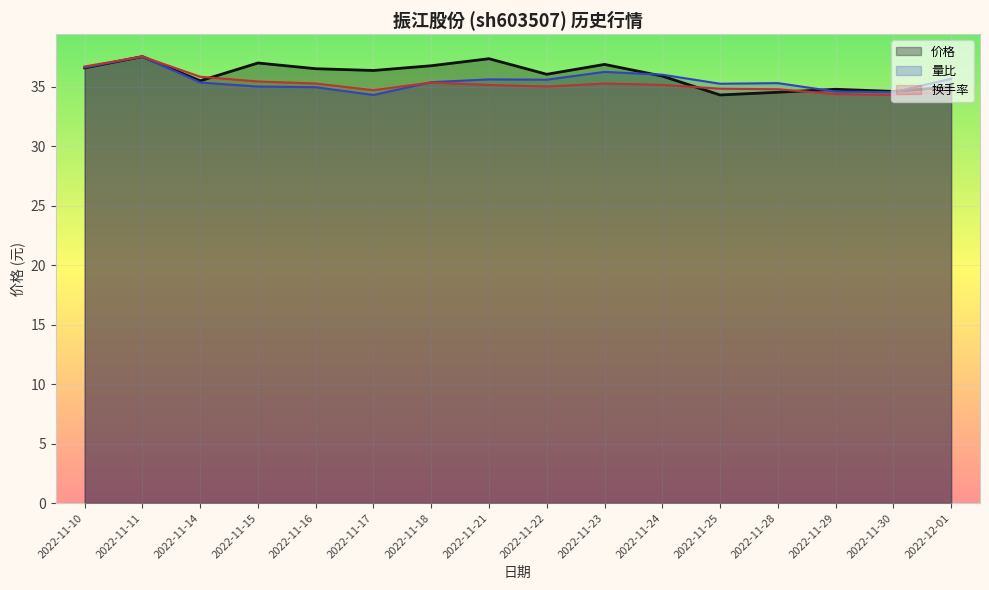

Between which two adjacent categories do 量比 and 价格 first intersect?

2022-11-23 and 2022-11-24